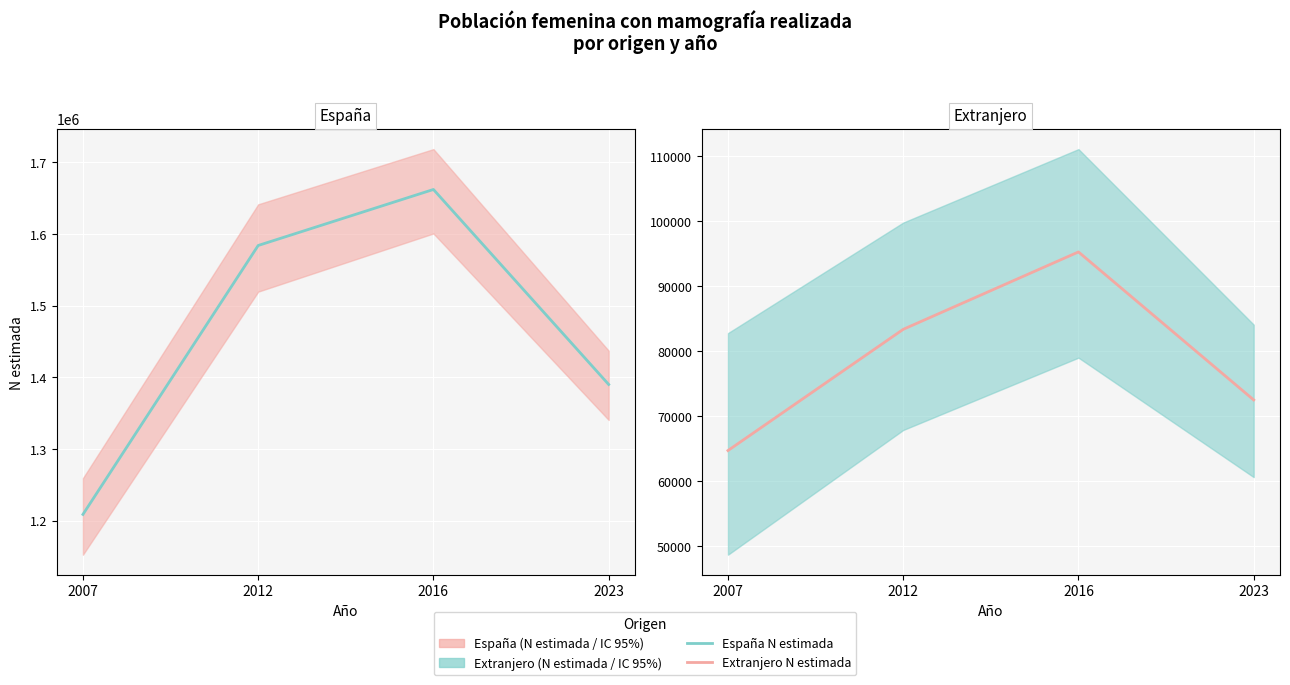

True or false: Extranjero N estimada and España N estimada intersect in this chart.

False